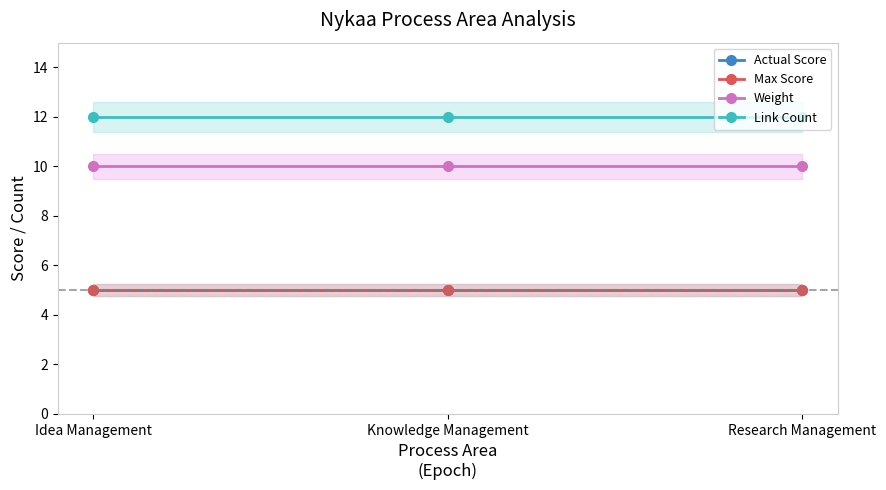

How many series are shown in this chart?

4